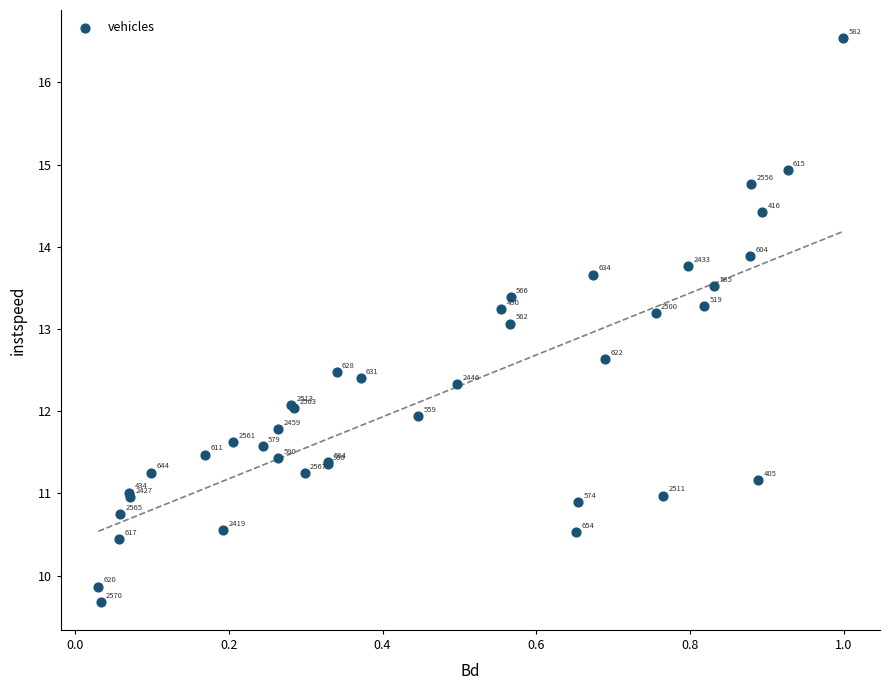

What Y value in the scatter plot is closest to 13?

13.1